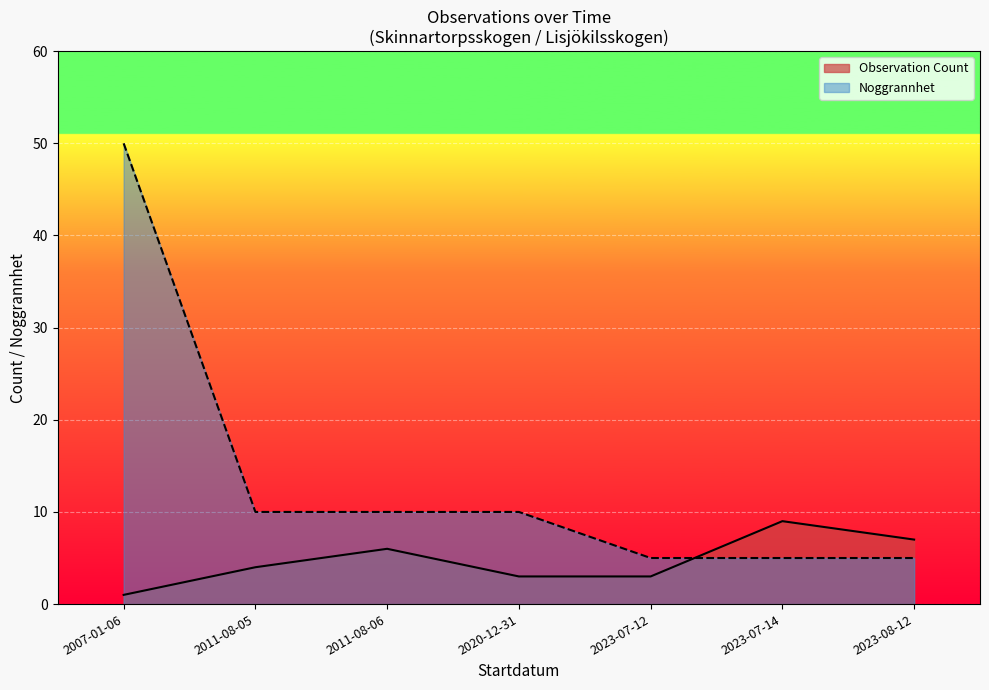

Between 2023-07-14 and 2020-12-31, which is larger?

2023-07-14